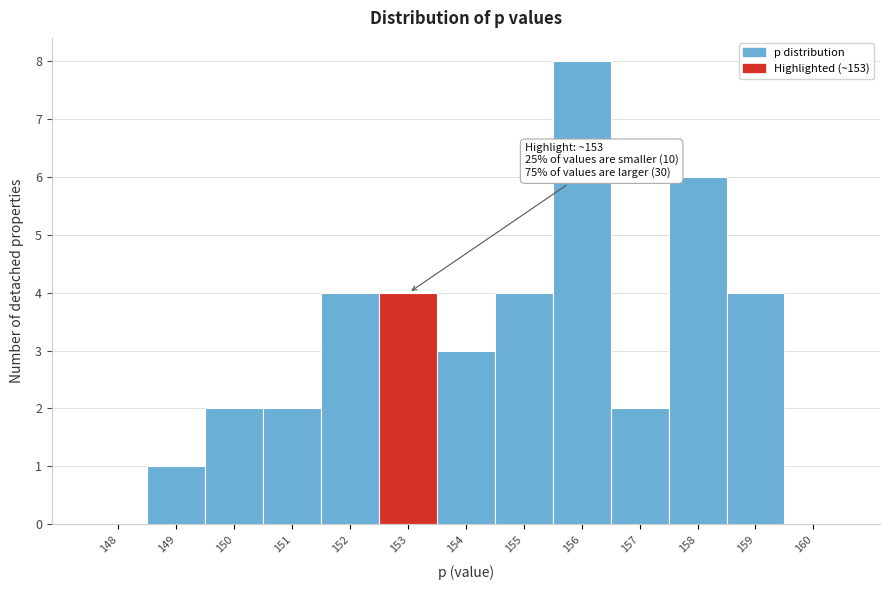

Over which range of the x-axis is the bar tallest?

155.5 to 156.5